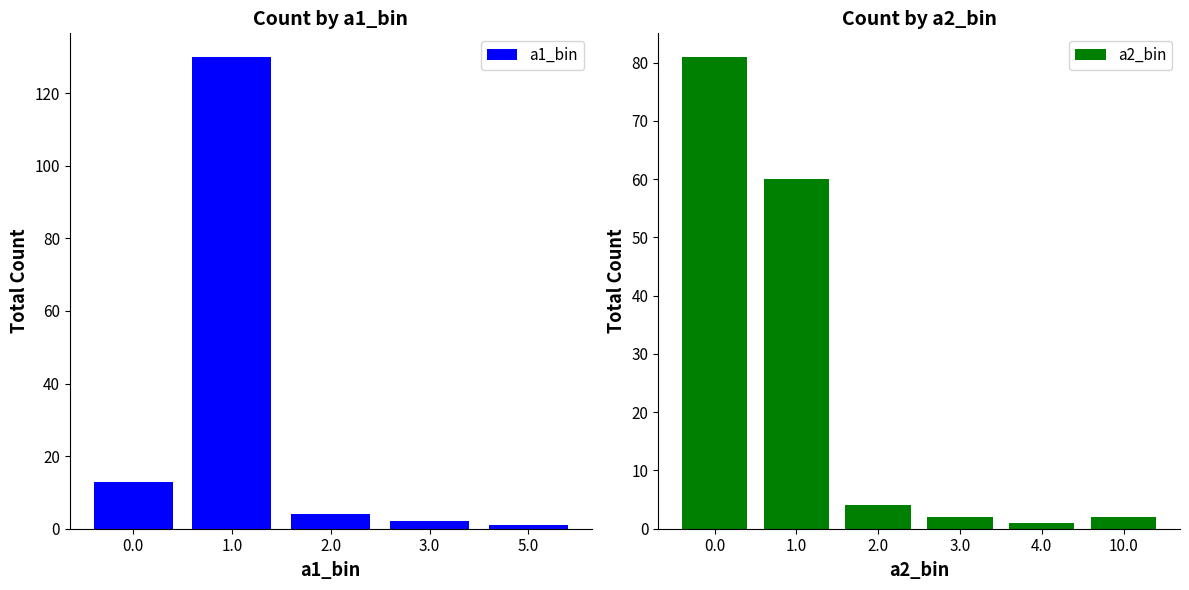

At which label does a1_bin reach its peak?

1.0